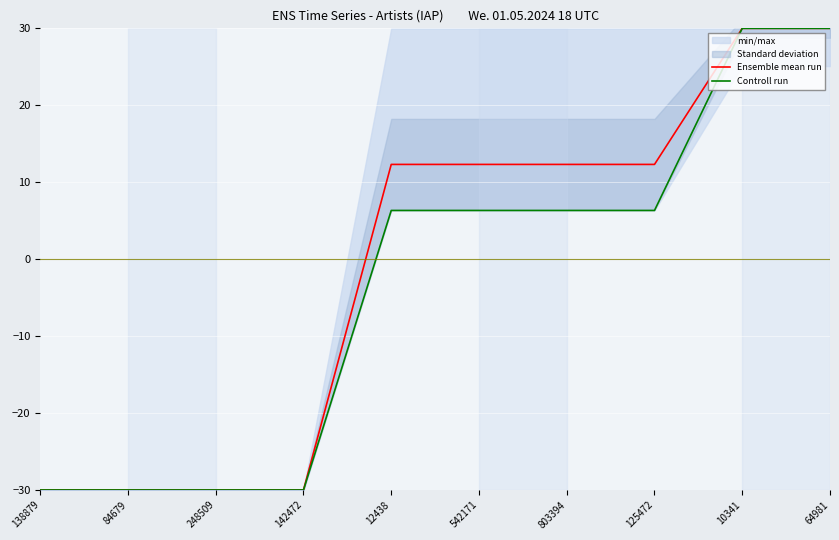

Rank the series at 803394 from highest to lowest value.

Ensemble mean run, Controll run